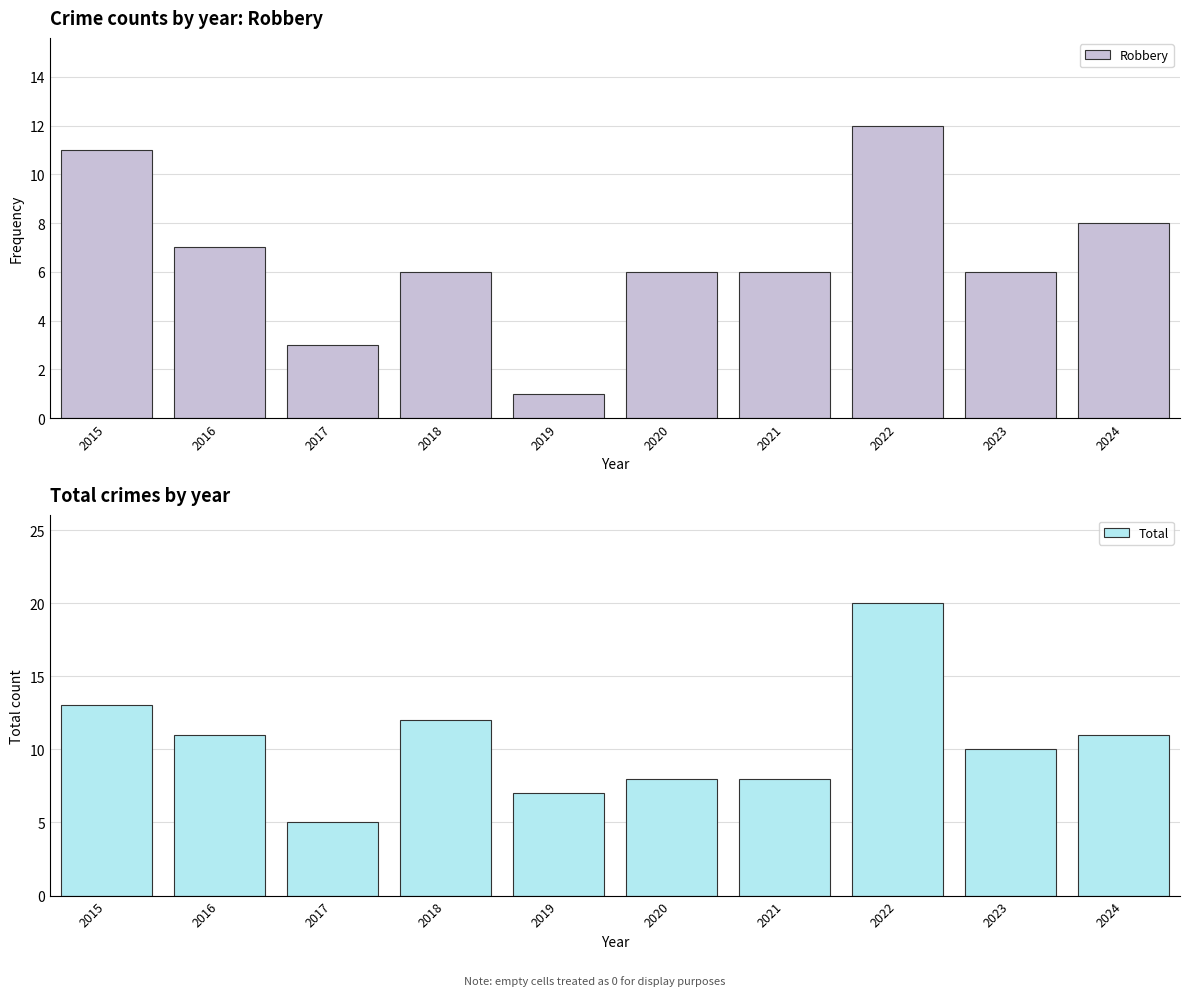

What is the value of the Robbery bar at the 1st from the left?

11